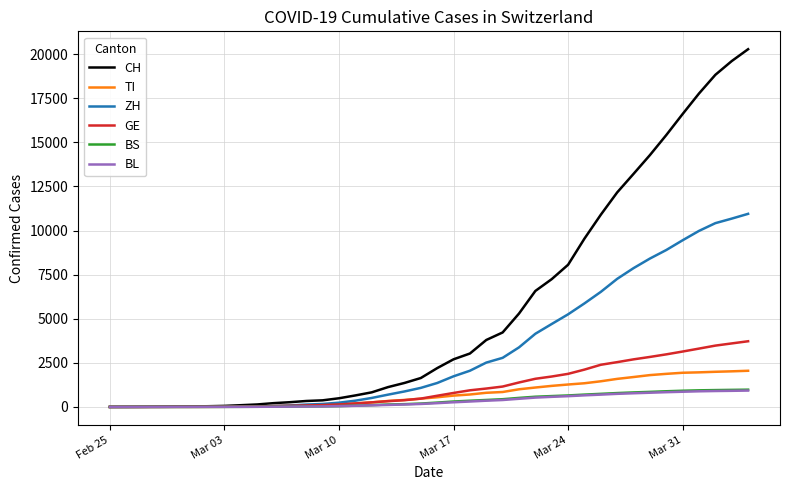

Which series has the largest range (max minus min)?

CH